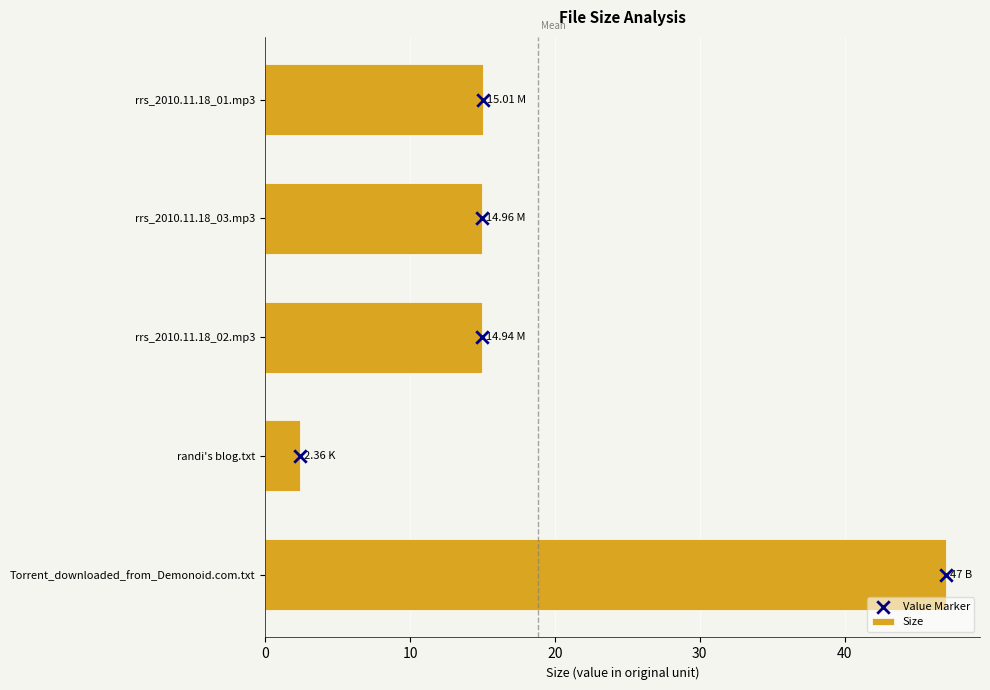

Which series contains the lowest Y value?

Value Marker